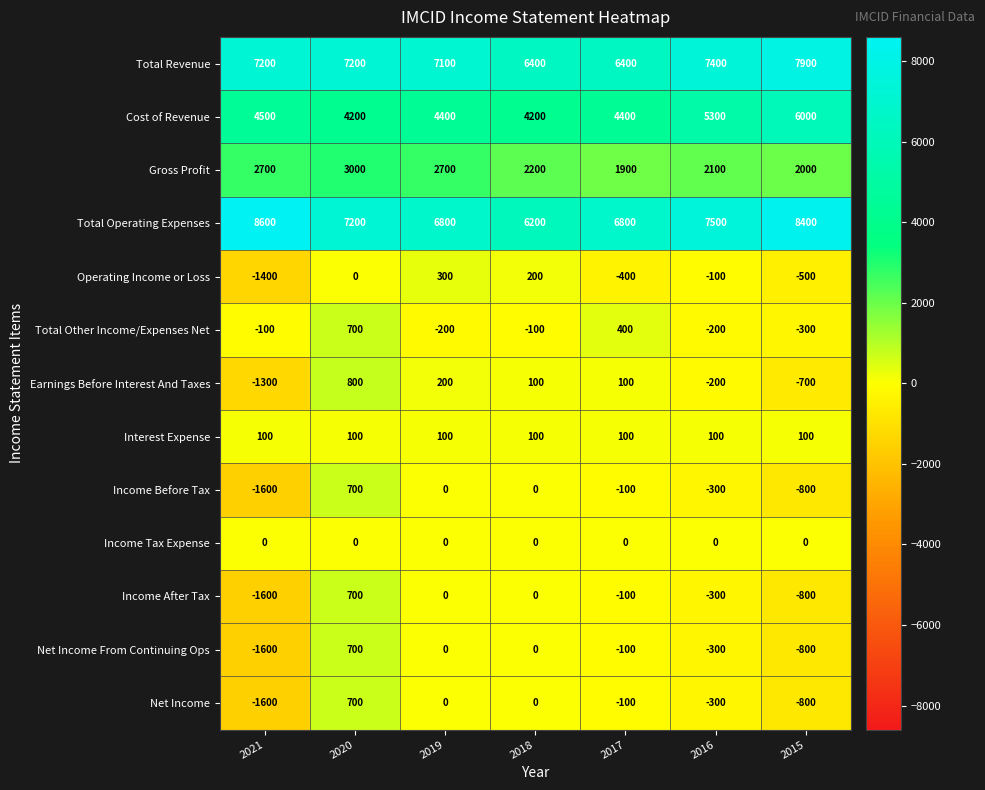

Which category has the highest value in the Gross Profit series?

2020